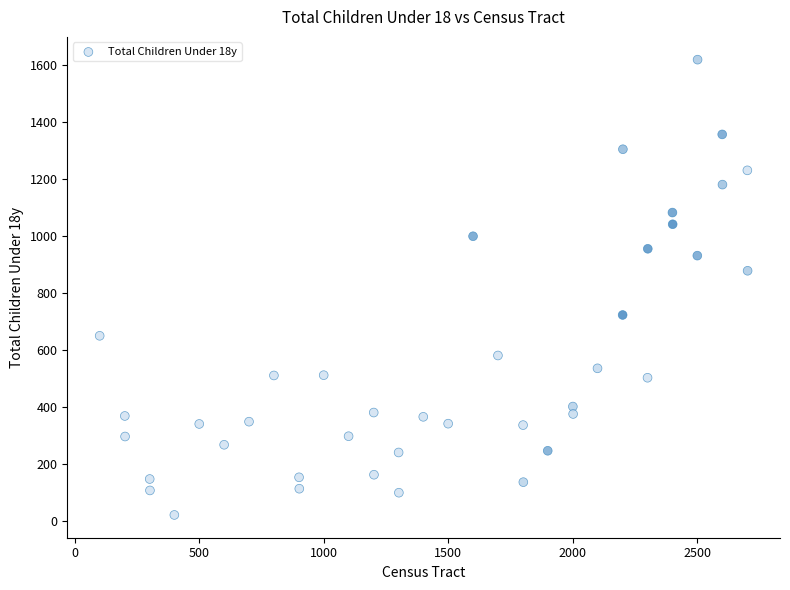

What Y value in the scatter plot is closest to 819?

877